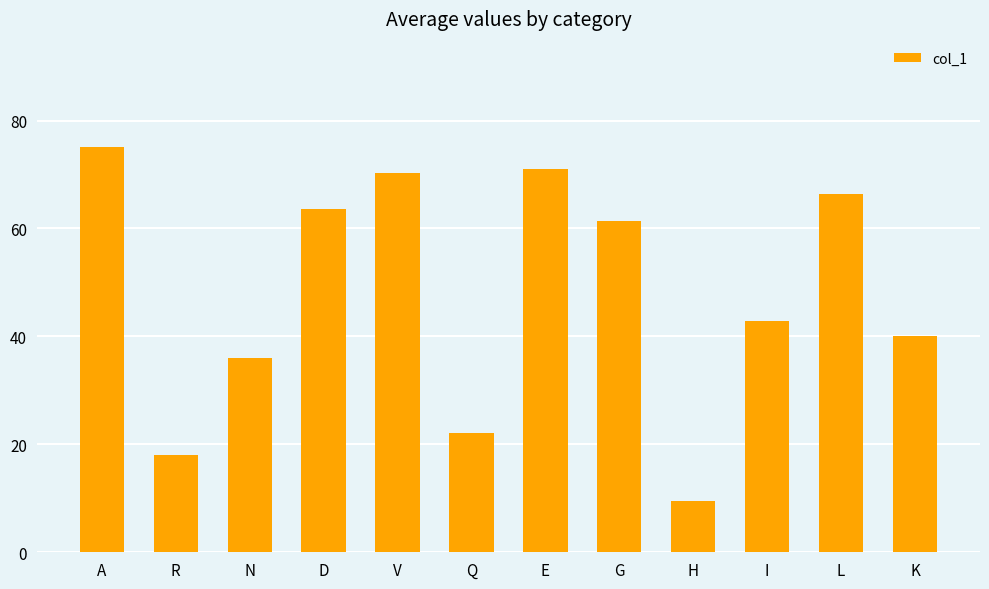

Rank the categories by value from highest to lowest.

A, E, V, L, D, G, I, K, N, Q, R, H